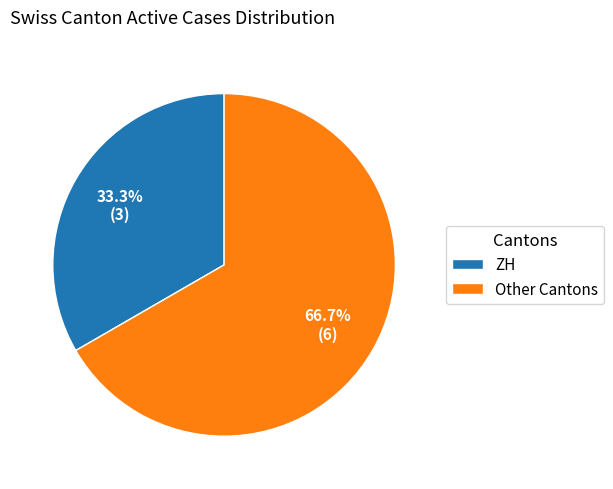

What percentage is NOT represented by ZH?

66.7%